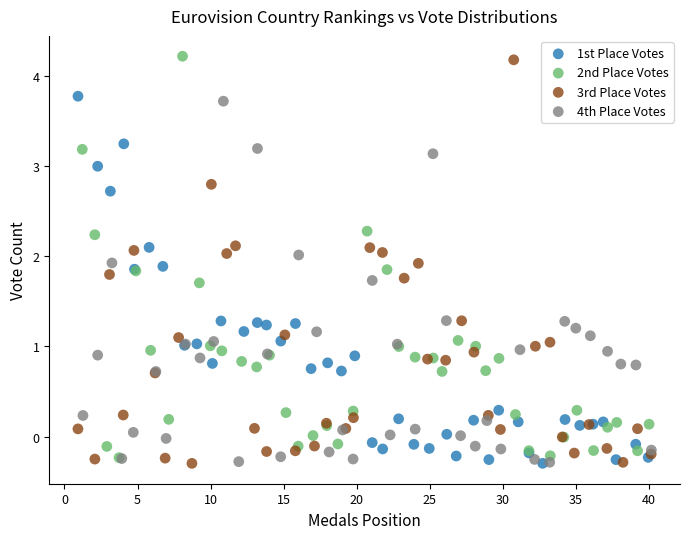

What are all the series names shown in the legend?

1st Place Votes, 2nd Place Votes, 3rd Place Votes, 4th Place Votes